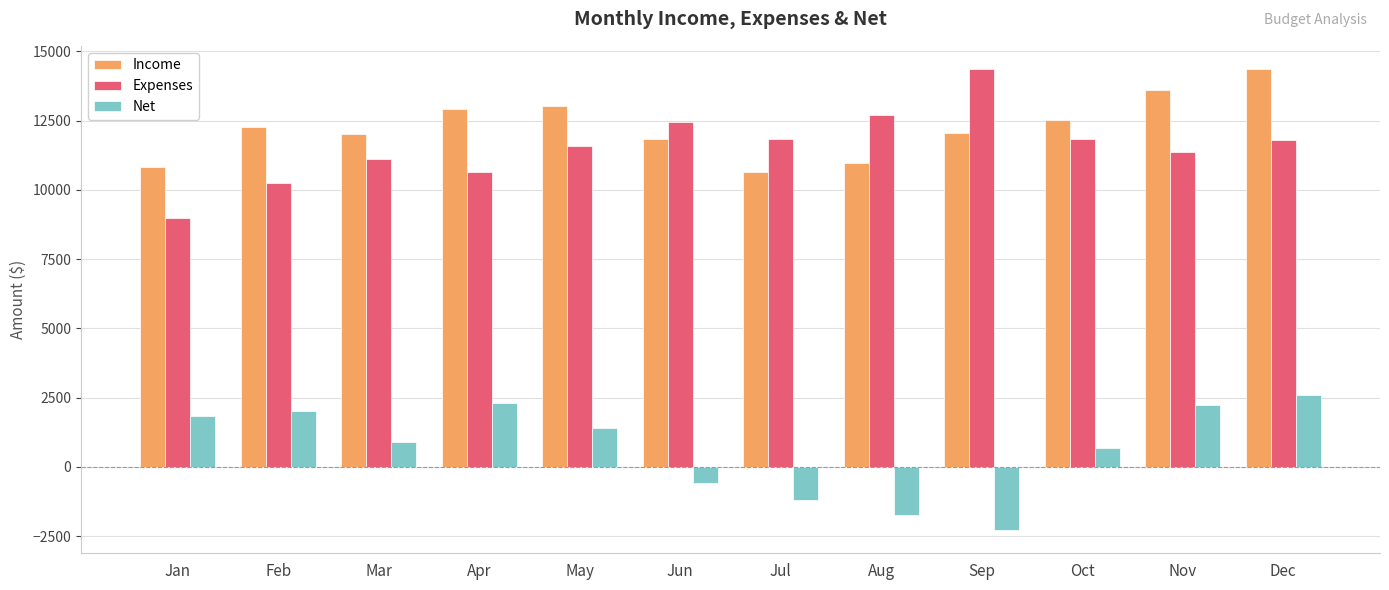

Count the number of categories in the chart.

12